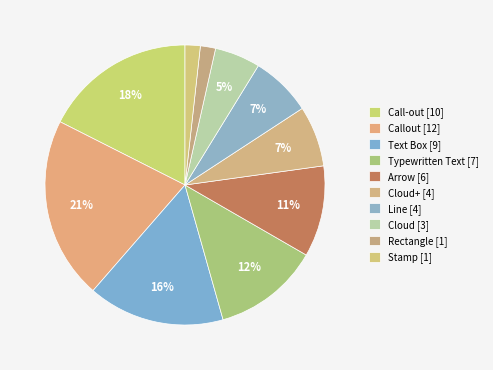

Which category has the biggest portion of the pie?

Callout